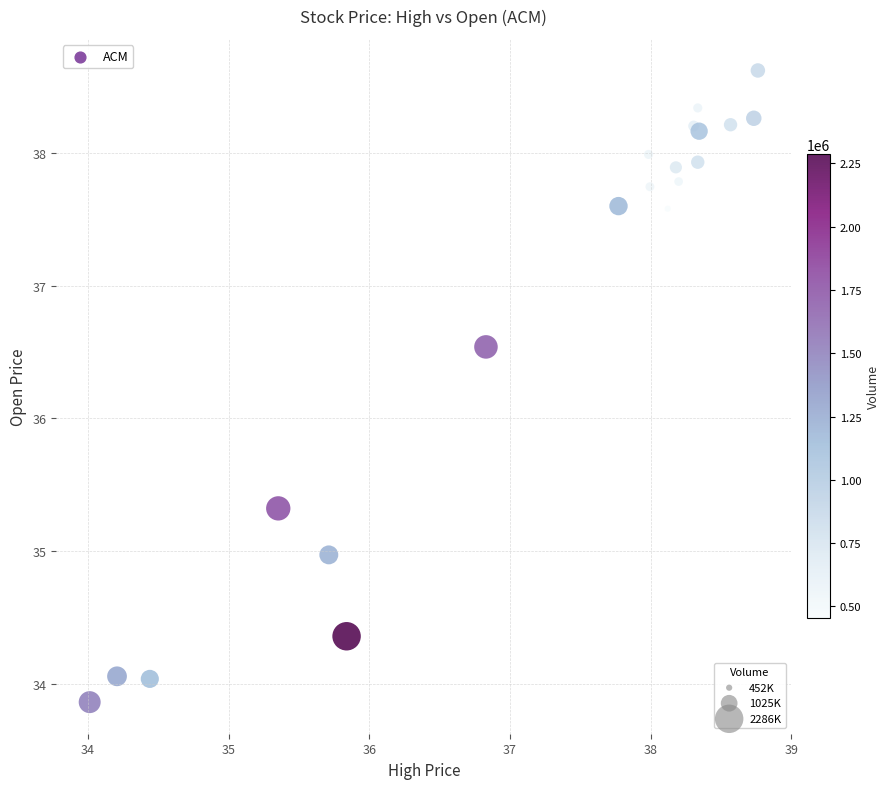

What Y value in the scatter plot is closest to 36?

36.5